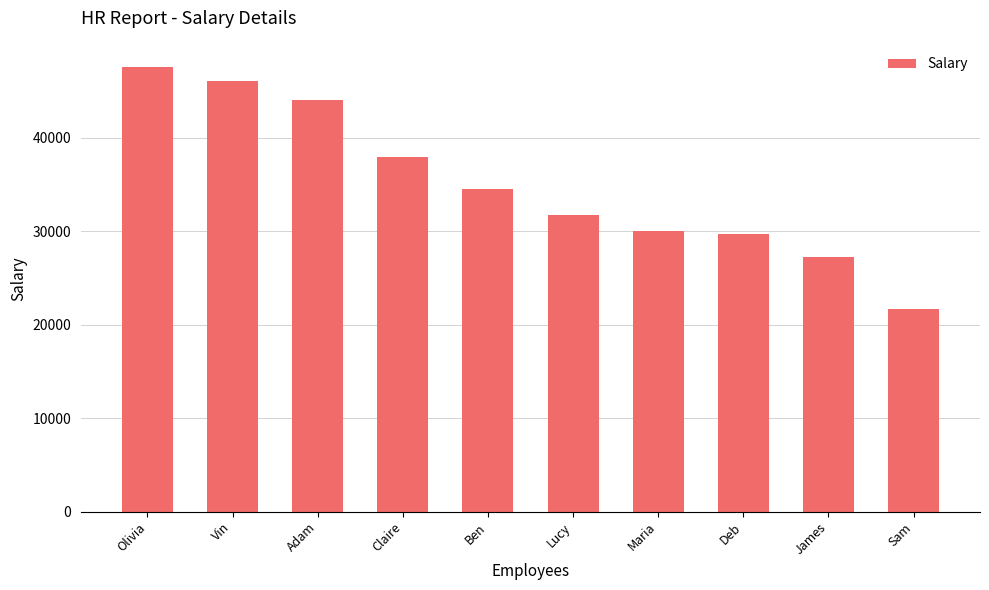

What is the minimum value shown in the chart?

21697